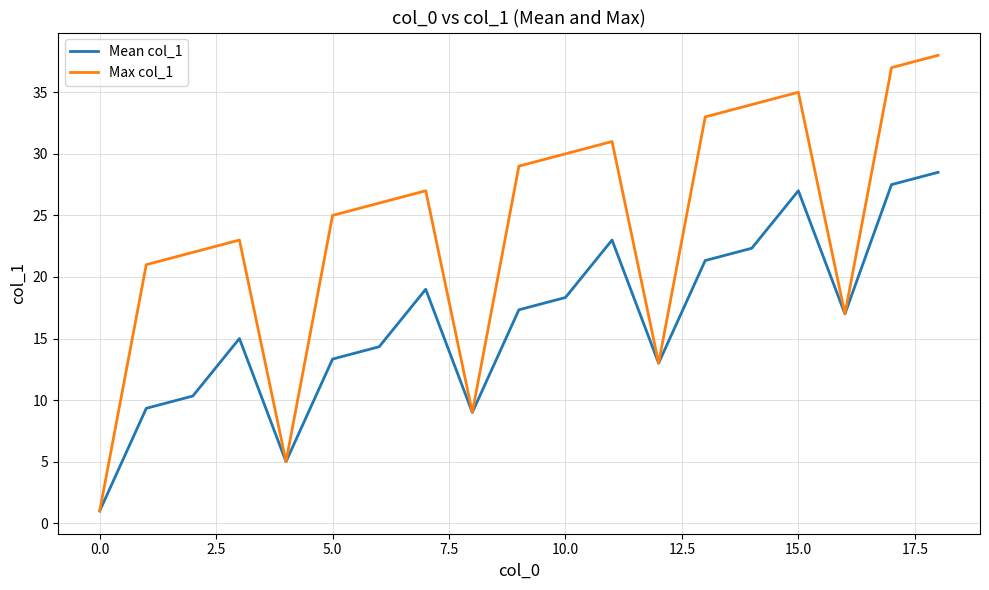

Which series has the largest total across all categories?

Max col_1